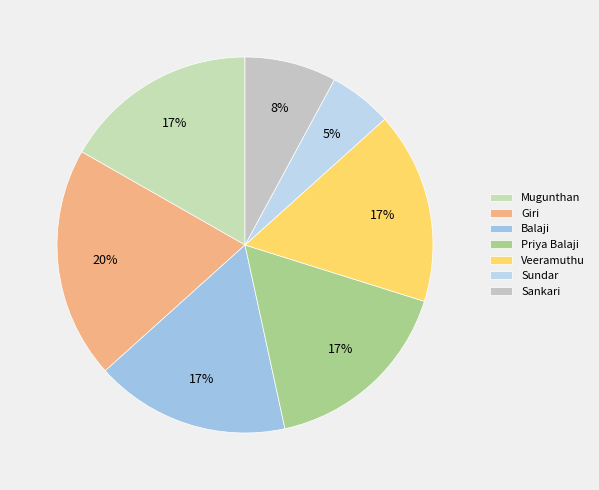

What is the ratio of the value at Balaji to the value at Mugunthan?

1.0